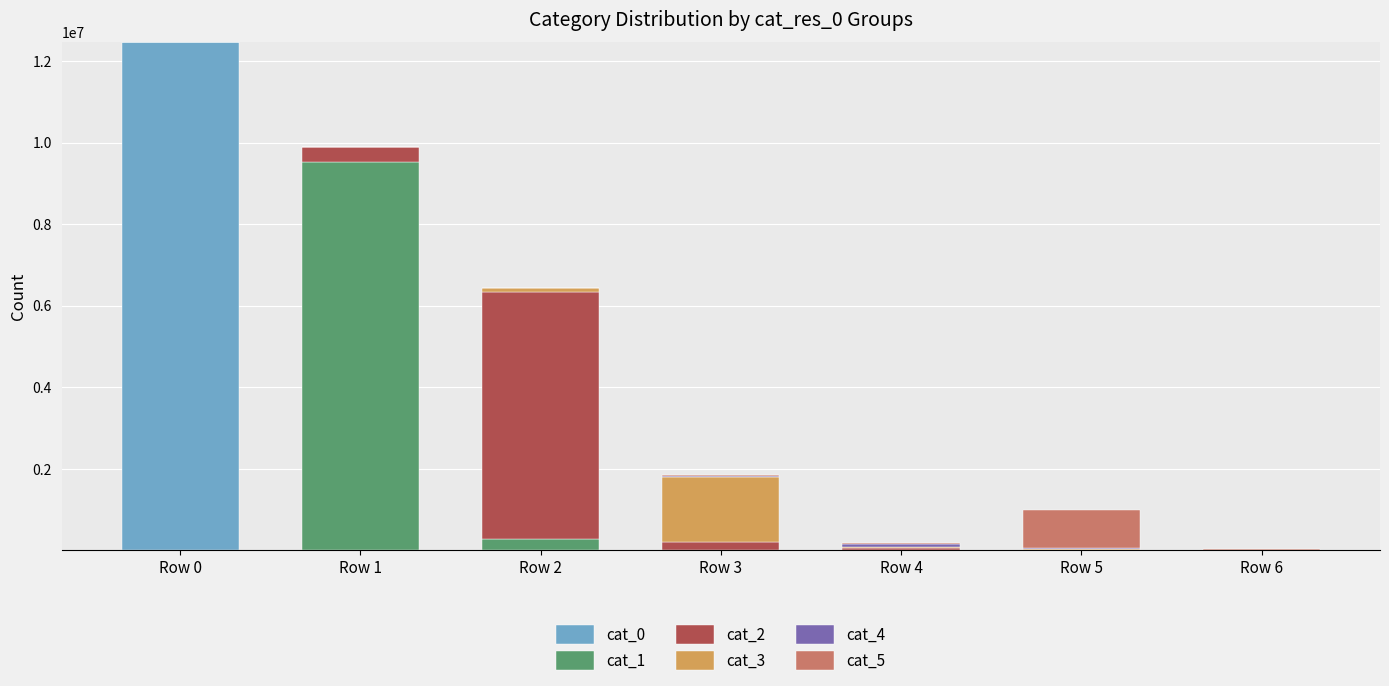

At which category is the sum across all series the highest?

Row 0